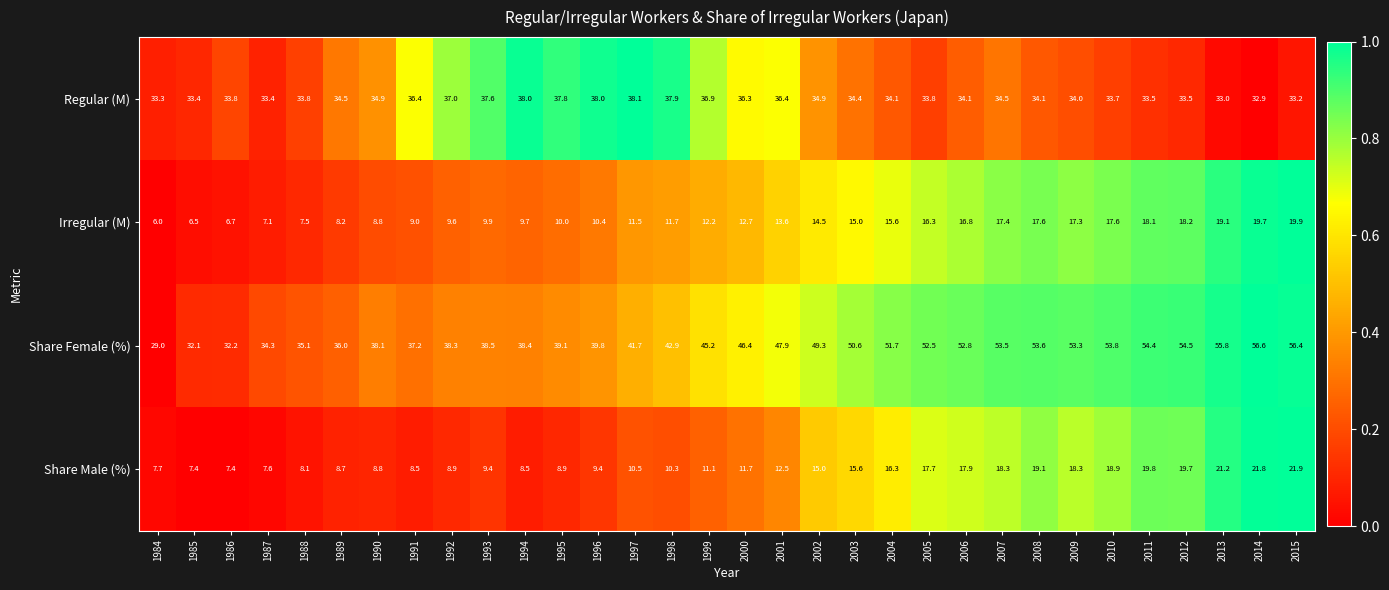

Which series has the largest total across all categories?

Share Female (%)